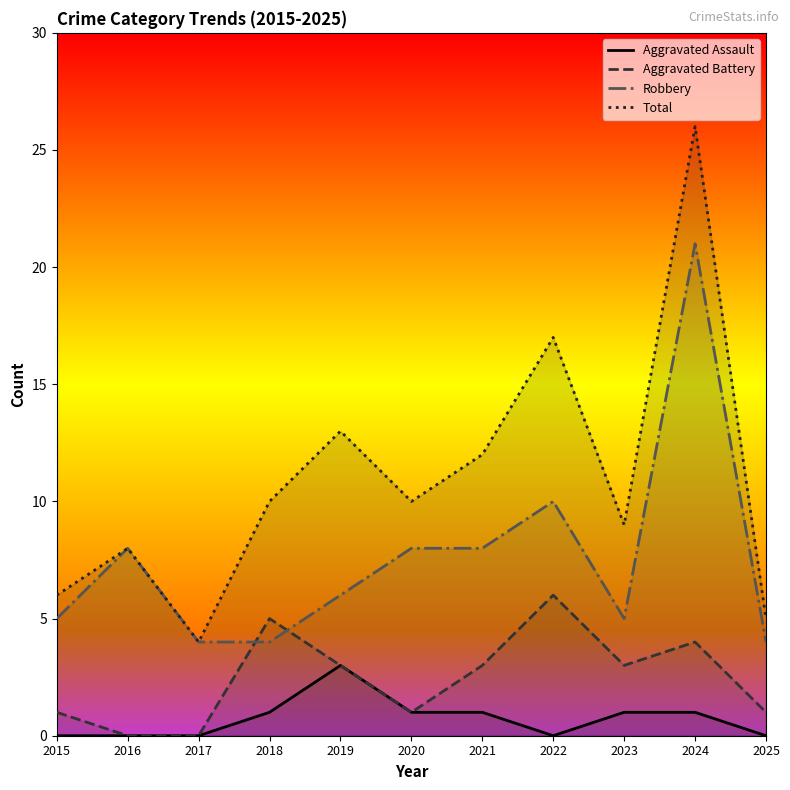

What is the spread (max minus min) of values at 2018?

9